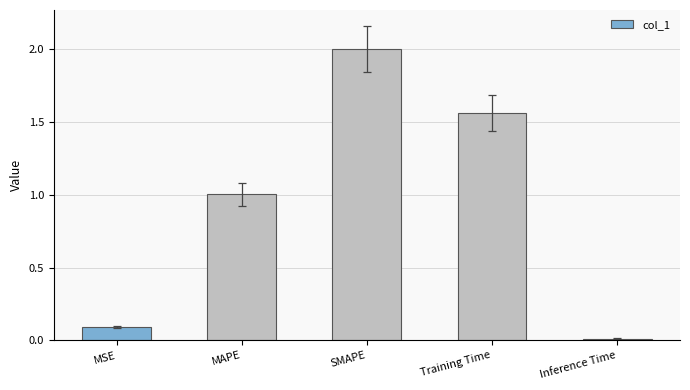

True or false: the data shows 0.1 at MSE.

True